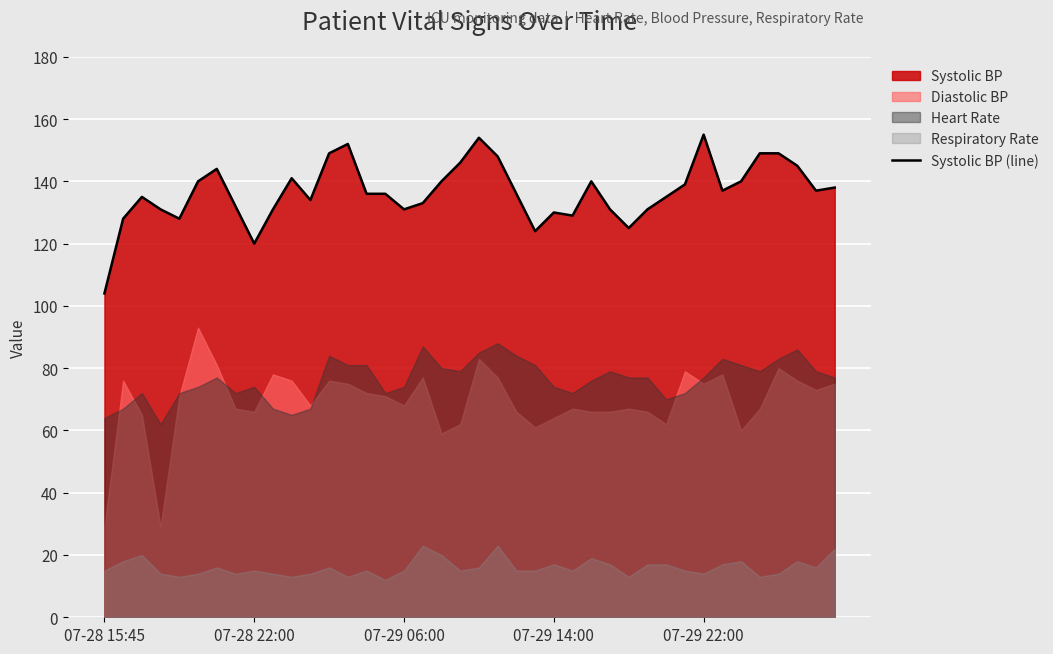

What is the minimum value for Systolic BP (line)?

104